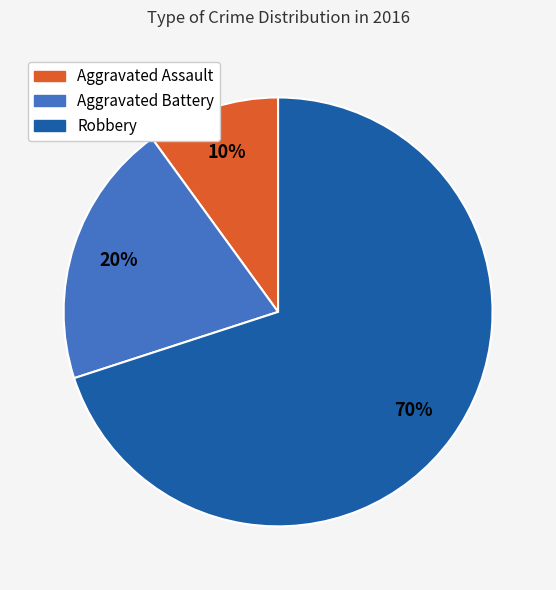

Between Aggravated Battery and Aggravated Assault, which is larger?

Aggravated Battery